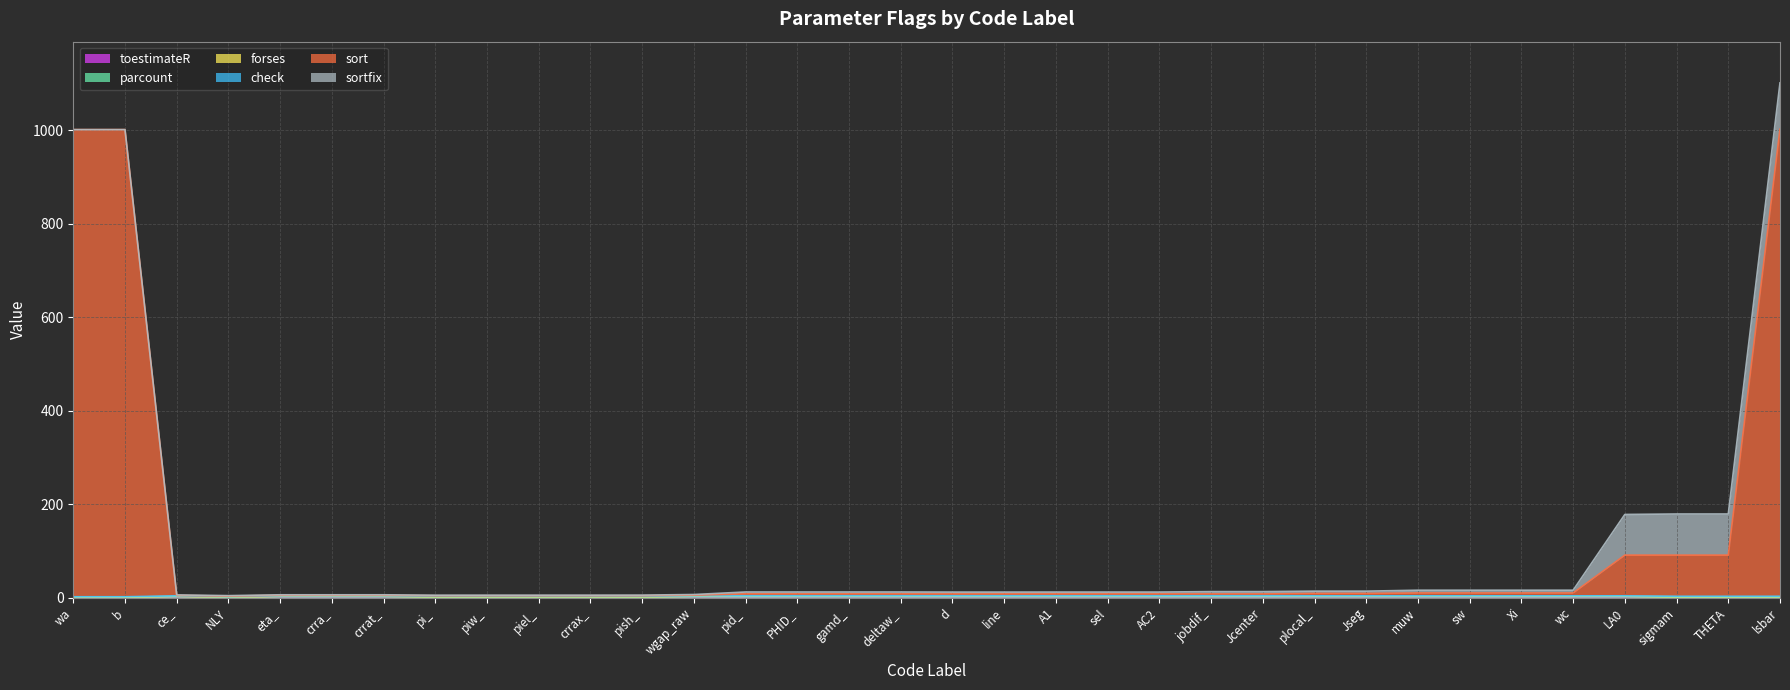

In toestimateR, how many points are lower than both neighbors (excluding endpoints)?

1